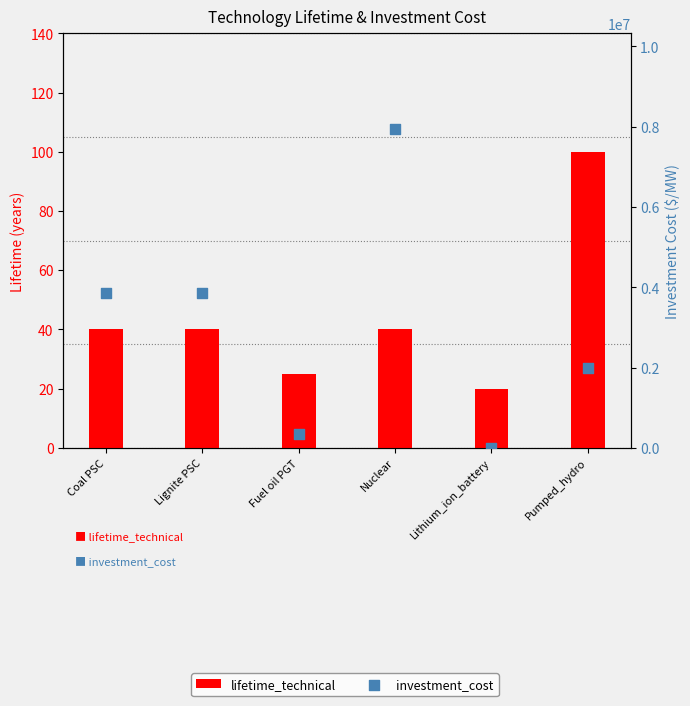

At how many categories does at least one series exceed 7910144?

1